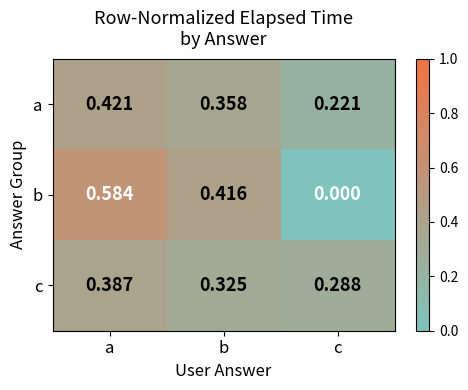

Rank the series at b from highest to lowest value.

b, a, c